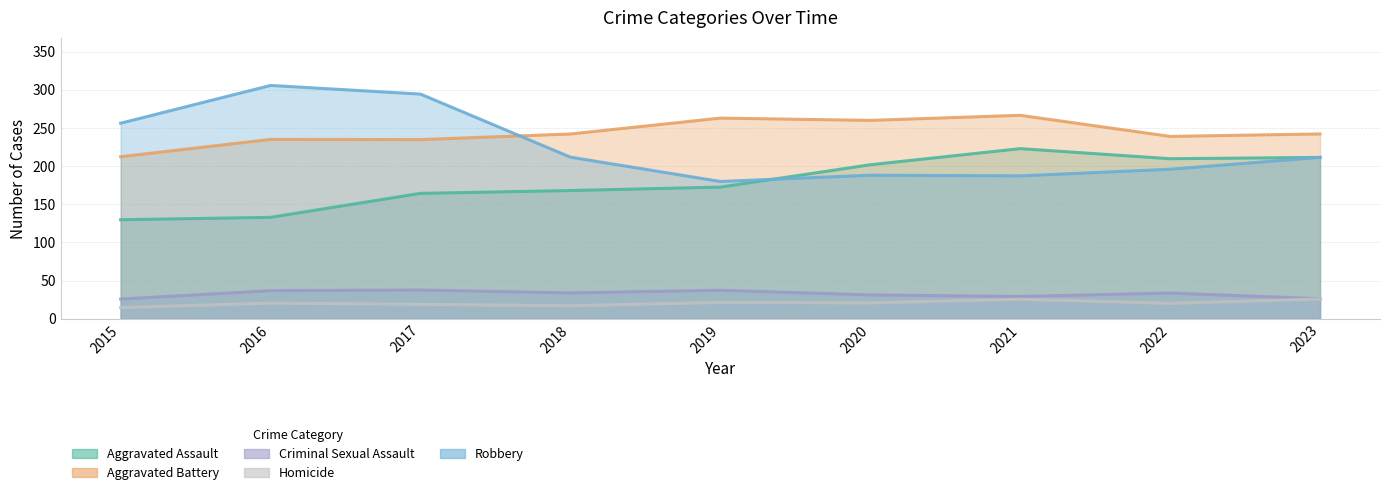

How many interior local valleys does the Criminal Sexual Assault series have?

2